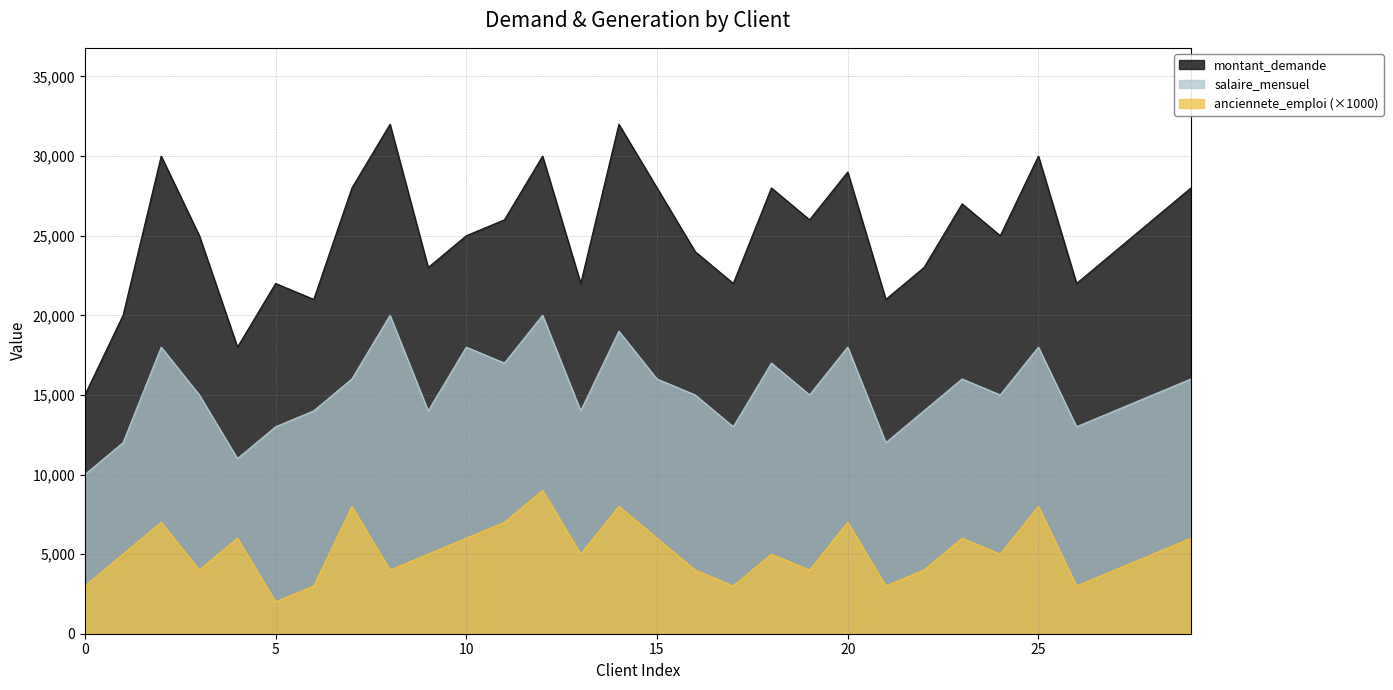

At which label does montant_demande first exceed 25000?

2